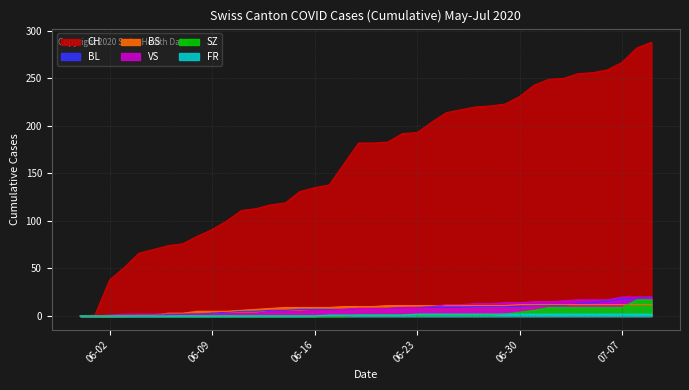

At which label does SZ reach its minimum?

2020-05-31